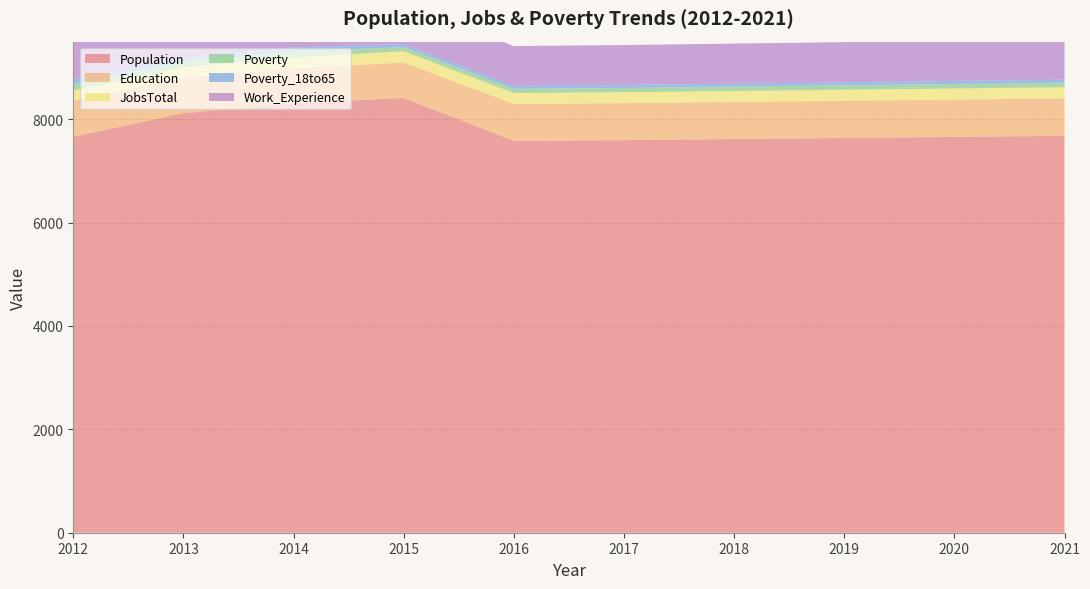

Reading left to right, what are all the values shown in this chart?

Population: 7661	8115	8308	8411	7580	7594	7615	7636	7657	7678
Education: 696	686	676	684	715	716	718	720	722	724
JobsTotal: 197	203	209	218	211	211	212	213	214	216
Poverty: 124	108	114	82	82	84	85	86	87	88
Poverty_18to65: 86	77	81	57	56	57	58	59	60	61
Work_Experience: 818	800	790	790	771	772	774	776	778	779